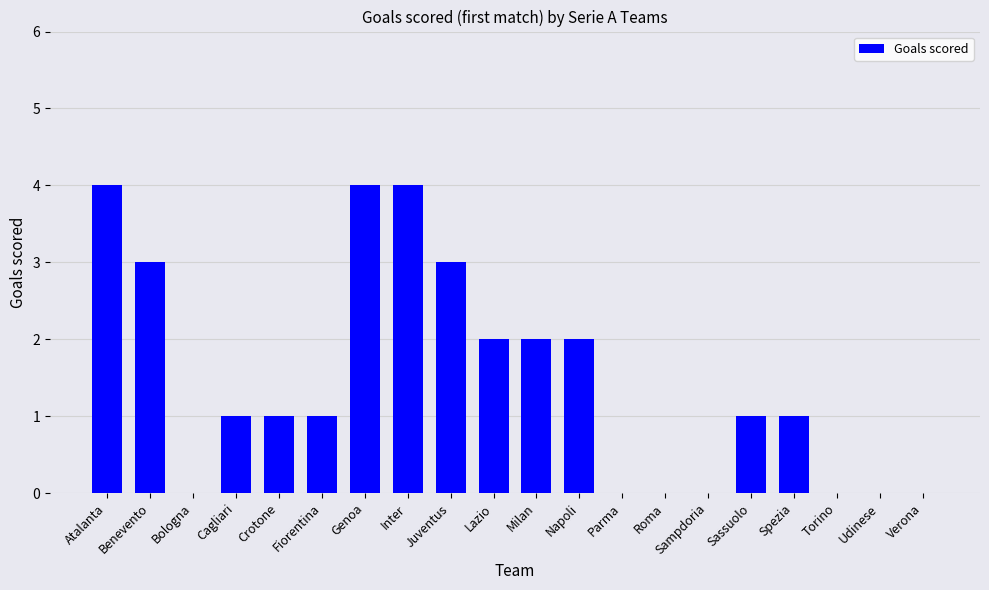

Are the bars horizontal?

No